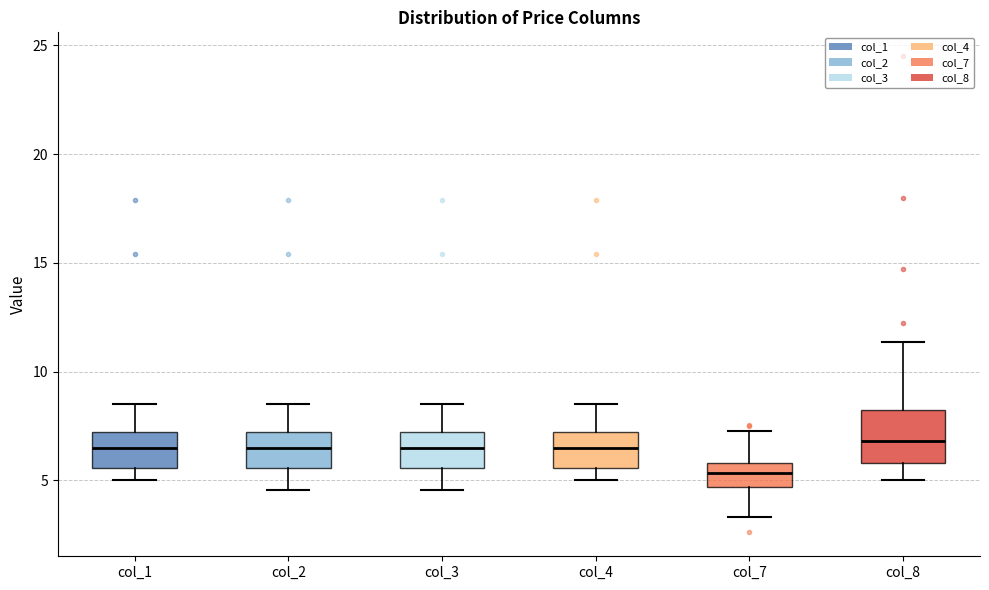

Which box's median line is the lowest?

col_7